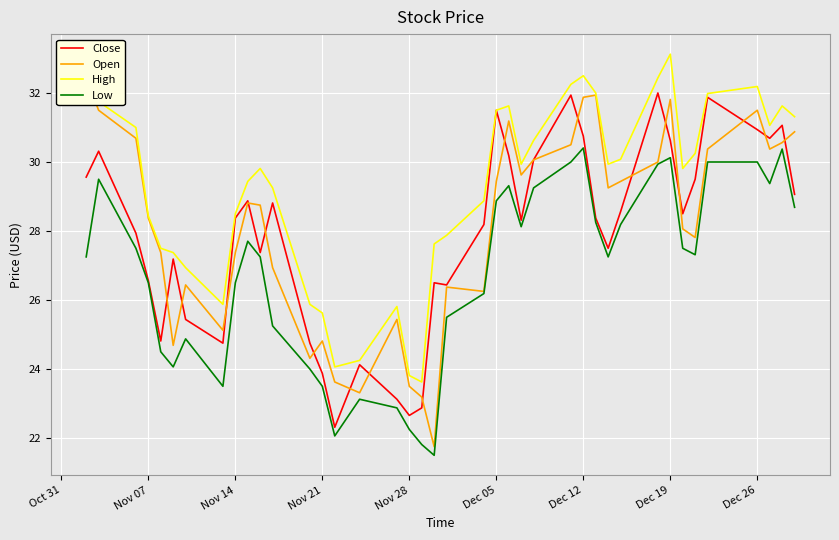

Is it true that High equals 25.6 at Nov 21?

True